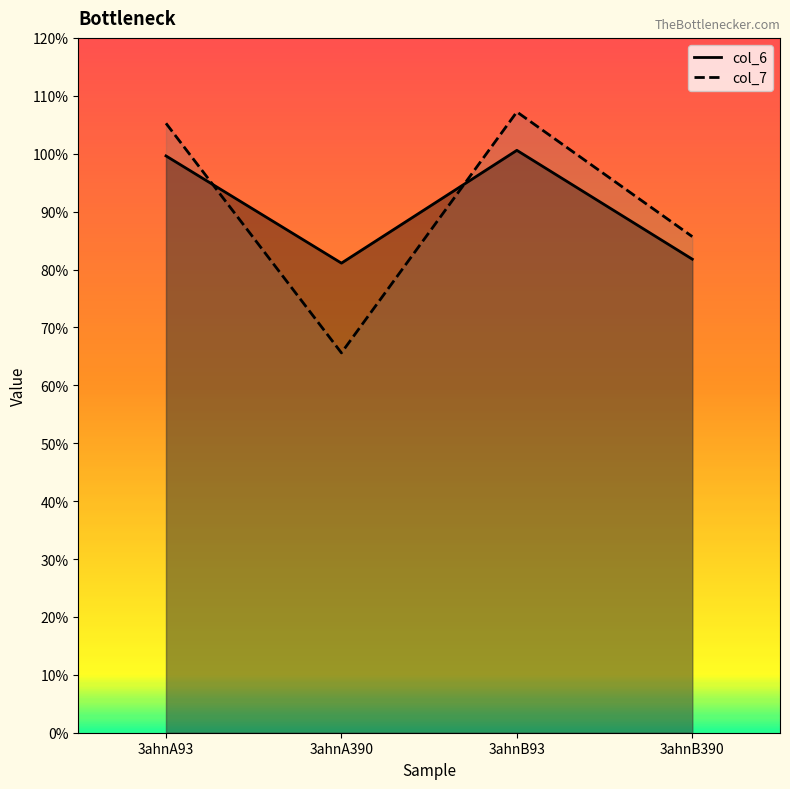

Where is the first local minimum for col_6?

3ahnA390